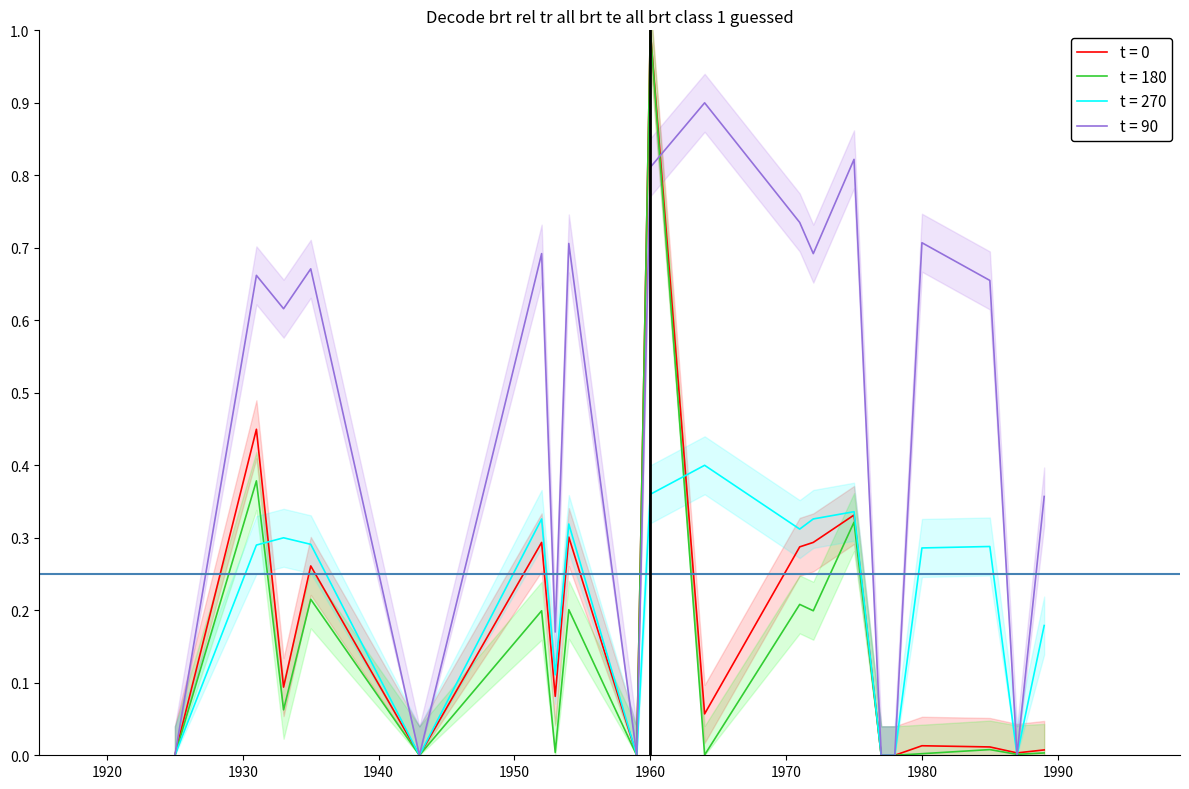

True or false: t = 90 has a value of 0.3 at 1980.

False